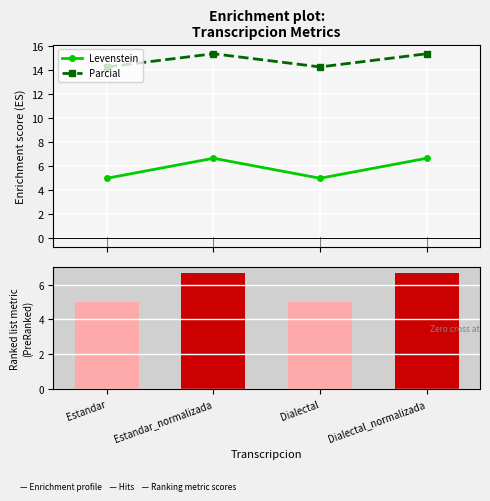

True or false: Levenstein (ranked) has a value of 6.7 at Estandar_normalizada.

True